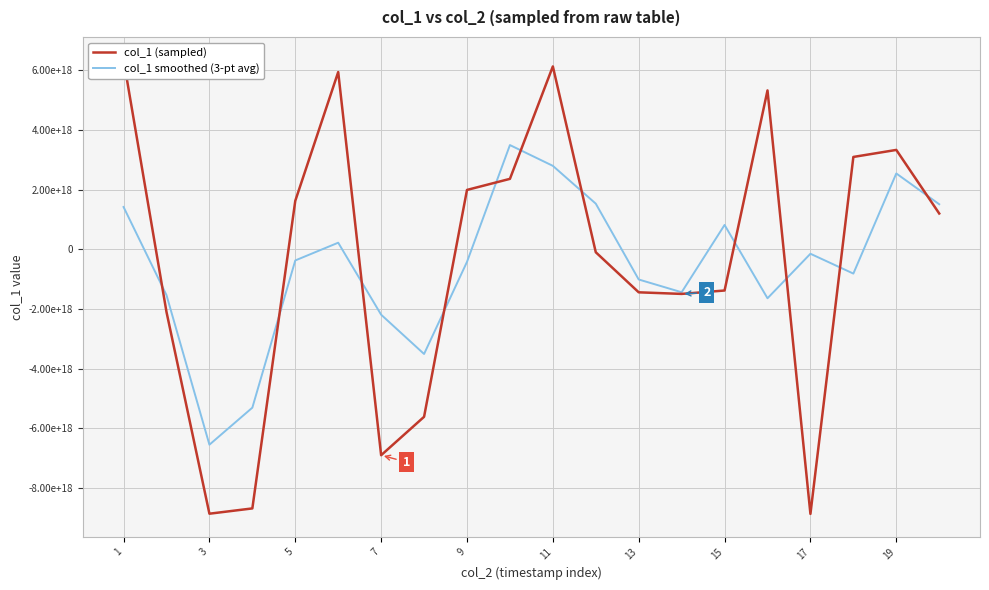

At how many categories does at least one series exceed 6206344499926882304?

1